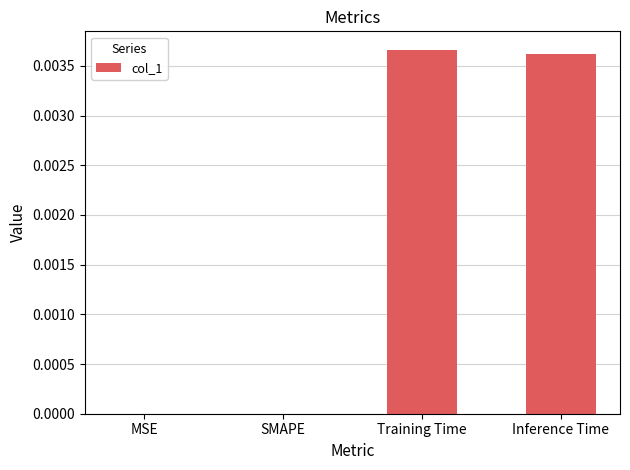

How many series are shown in this chart?

1